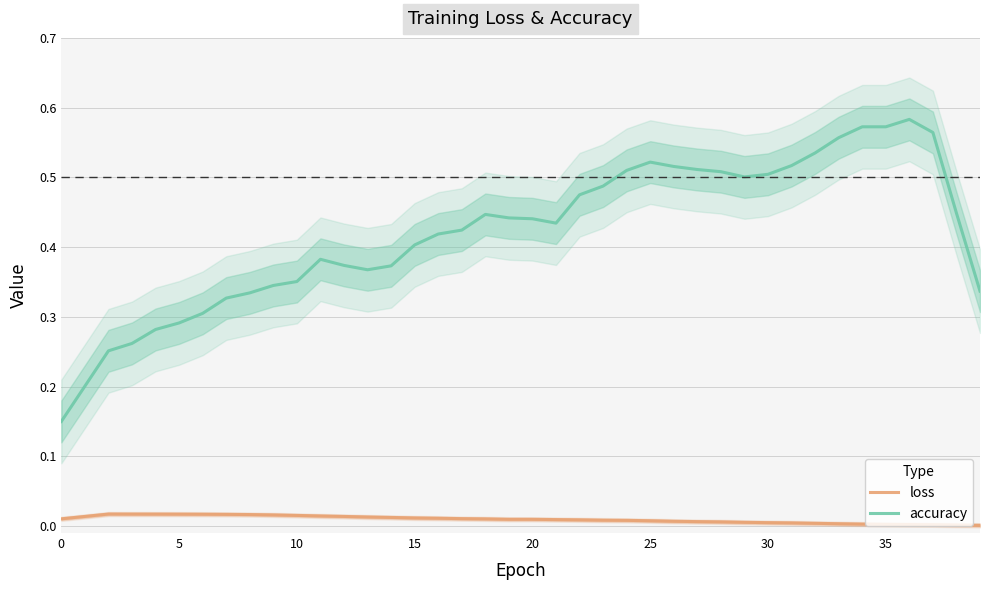

At which label does loss reach its minimum?

39